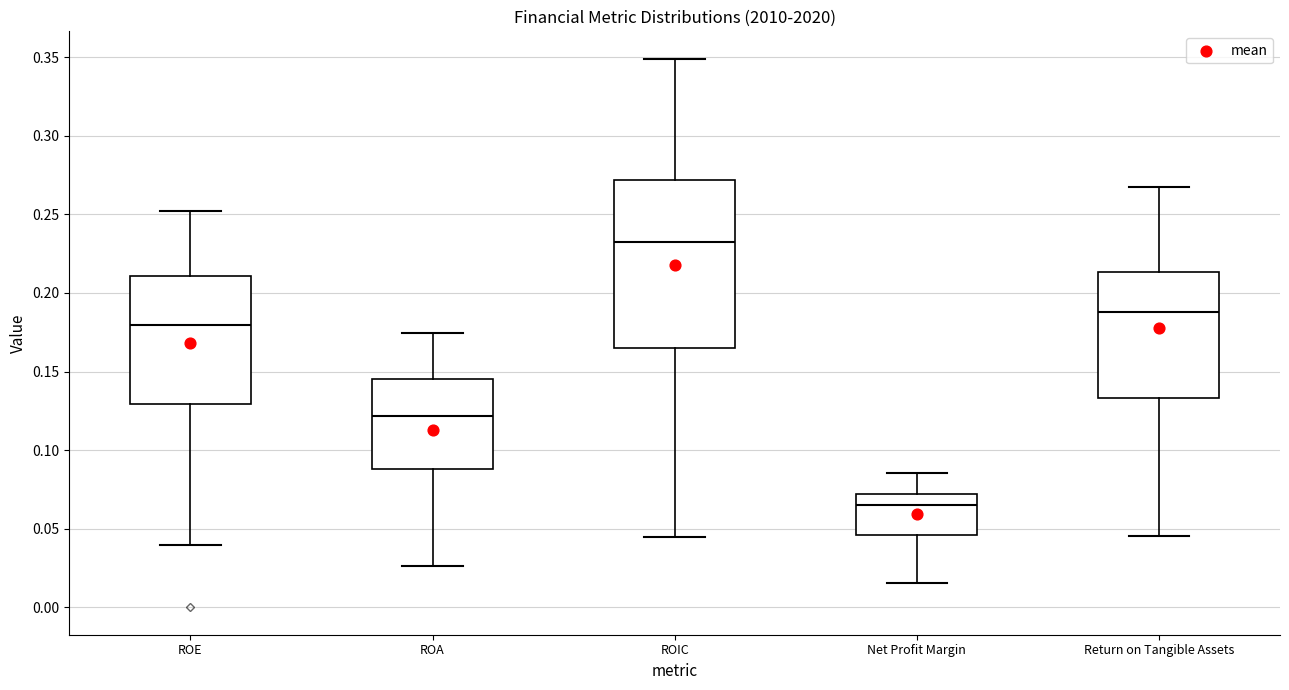

Reading left to right, read every box against the y-axis: the position of its median line, the range the box covers, and the ends of its whiskers. The values are not printed on the chart, so give them approximately, as read against the axis.

ROE: median 0.180, box 0.130 to 0.210, whiskers 0.040 to 0.250
ROA: median 0.120, box 0.090 to 0.145, whiskers 0.025 to 0.175
ROIC: median 0.235, box 0.165 to 0.270, whiskers 0.045 to 0.350
Net Profit Margin: median 0.065, box 0.045 to 0.070, whiskers 0.015 to 0.085
Return on Tangible Assets: median 0.190, box 0.135 to 0.215, whiskers 0.045 to 0.270